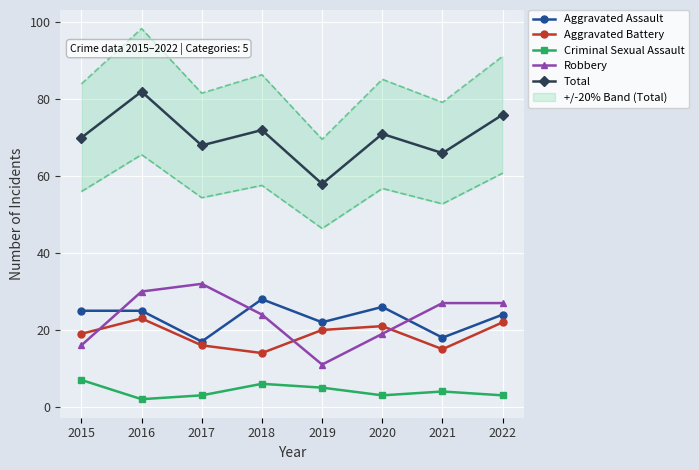

What are all the series names shown in the legend?

Aggravated Assault, Aggravated Battery, Criminal Sexual Assault, Robbery, Total